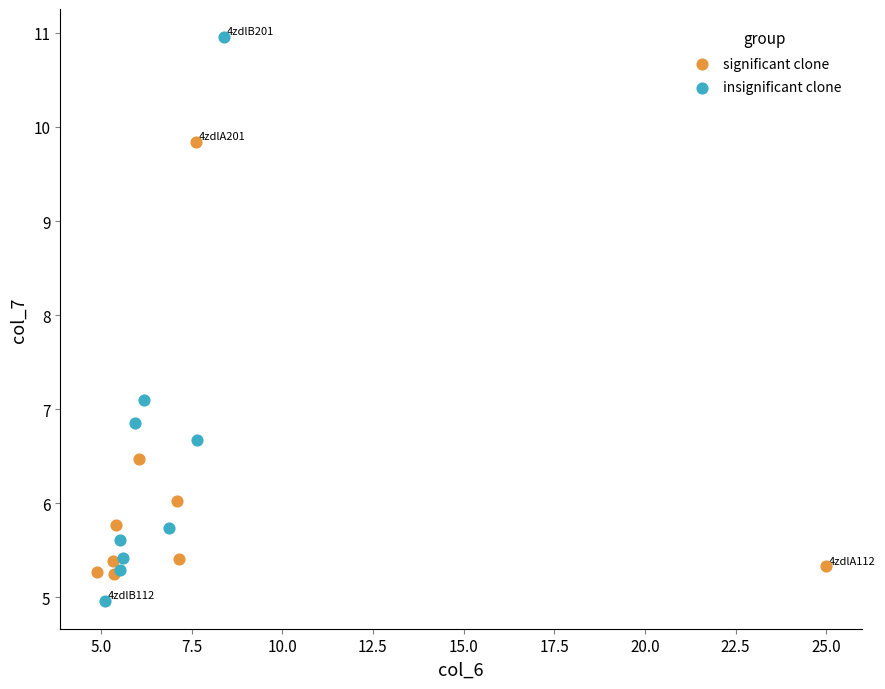

Which series has the largest Y range (max minus min)?

insignificant clone